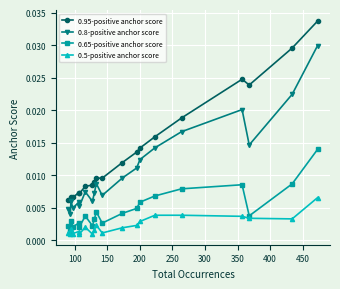

How many 0.95-positive anchor score values are between 0 and 1?

20